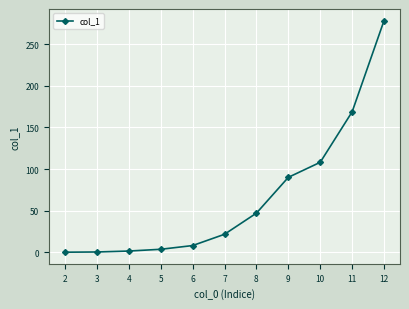

Is it true that the value at 7 is 21.6?

True